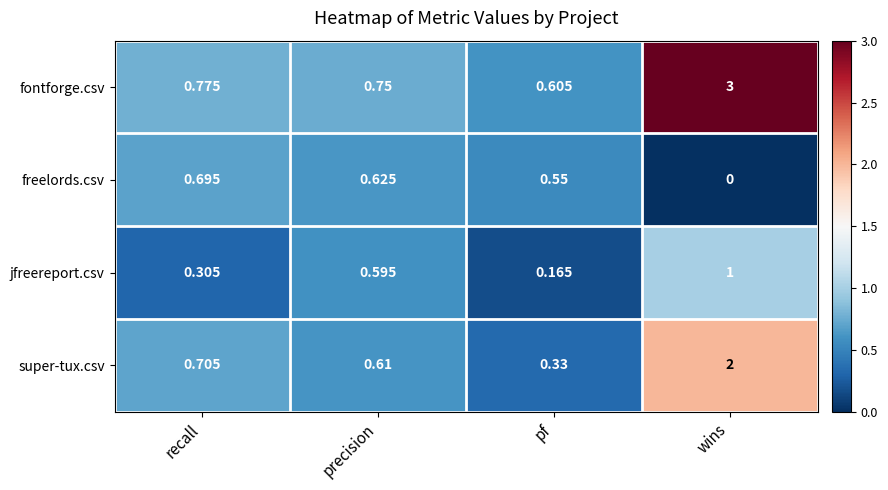

Which series has the widest spread of values?

fontforge.csv